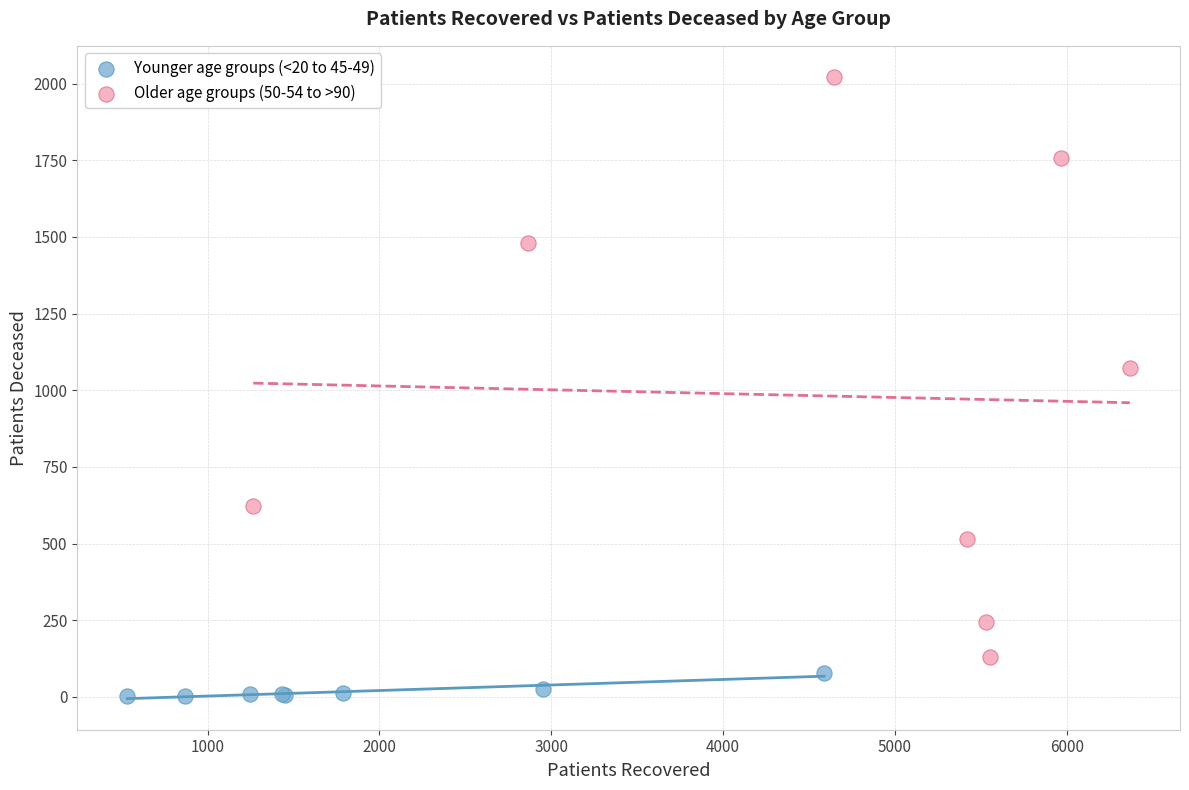

Which series has the widest spread of Y values?

Older age groups (50-54 to >90)